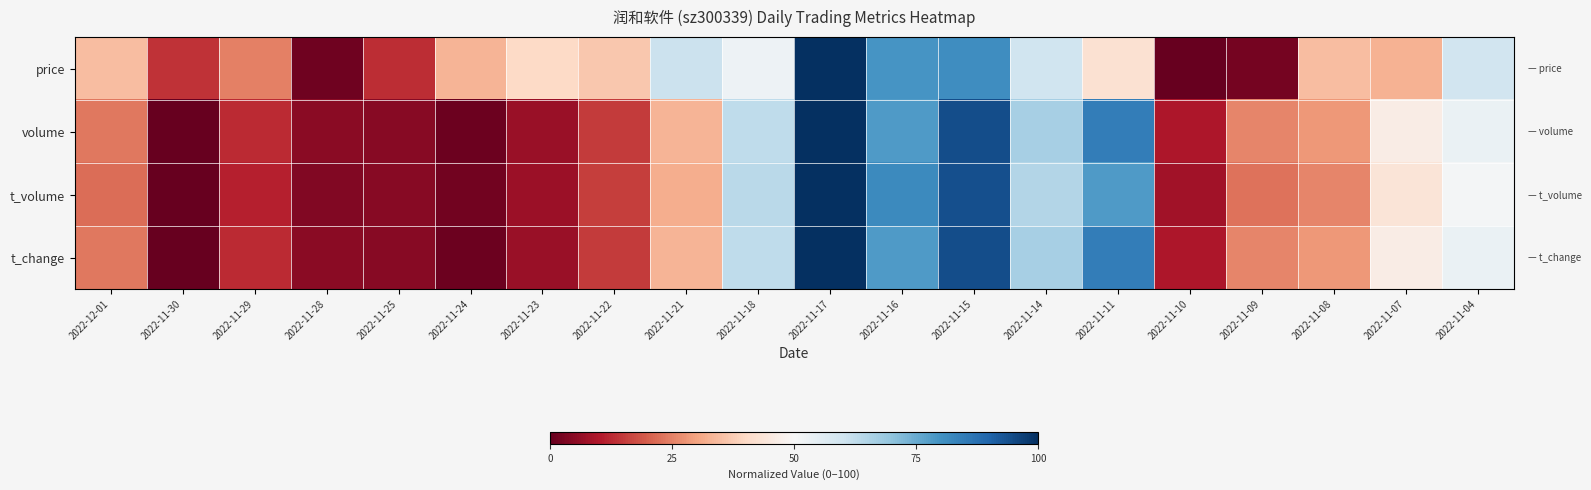

Reading left to right, transcribe all the data shown in this chart.

price: 2022-12-01=34.7	2022-11-30=14.0	2022-11-29=25.0	2022-11-28=1.3	2022-11-25=13.0	2022-11-24=33.1	2022-11-23=39.9	2022-11-22=36.4	2022-11-21=60.7	2022-11-18=52.6	2022-11-17=100.0	2022-11-16=79.5	2022-11-15=81.2	2022-11-14=60.1	2022-11-11=42.2	2022-11-10=0.0	2022-11-09=2.3	2022-11-08=34.7	2022-11-07=32.8	2022-11-04=59.4
volume: 2022-12-01=23.8	2022-11-30=0.0	2022-11-29=12.7	2022-11-28=5.0	2022-11-25=4.6	2022-11-24=1.1	2022-11-23=6.8	2022-11-22=15.0	2022-11-21=32.9	2022-11-18=62.9	2022-11-17=100.0	2022-11-16=78.4	2022-11-15=94.2	2022-11-14=66.5	2022-11-11=84.4	2022-11-10=9.6	2022-11-09=25.7	2022-11-08=28.2	2022-11-07=46.2	2022-11-04=53.3
t_volume: 2022-12-01=22.2	2022-11-30=0.0	2022-11-29=11.1	2022-11-28=3.9	2022-11-25=4.3	2022-11-24=1.8	2022-11-23=7.0	2022-11-22=15.3	2022-11-21=31.8	2022-11-18=63.5	2022-11-17=100.0	2022-11-16=82.0	2022-11-15=94.0	2022-11-14=64.8	2022-11-11=78.4	2022-11-10=7.9	2022-11-09=22.7	2022-11-08=25.7	2022-11-07=43.5	2022-11-04=50.9
t_change: 2022-12-01=23.7	2022-11-30=0.0	2022-11-29=12.7	2022-11-28=5.1	2022-11-25=4.6	2022-11-24=1.1	2022-11-23=6.7	2022-11-22=15.0	2022-11-21=32.8	2022-11-18=62.8	2022-11-17=100.0	2022-11-16=78.4	2022-11-15=94.2	2022-11-14=66.5	2022-11-11=84.5	2022-11-10=9.7	2022-11-09=25.7	2022-11-08=28.2	2022-11-07=46.2	2022-11-04=53.4